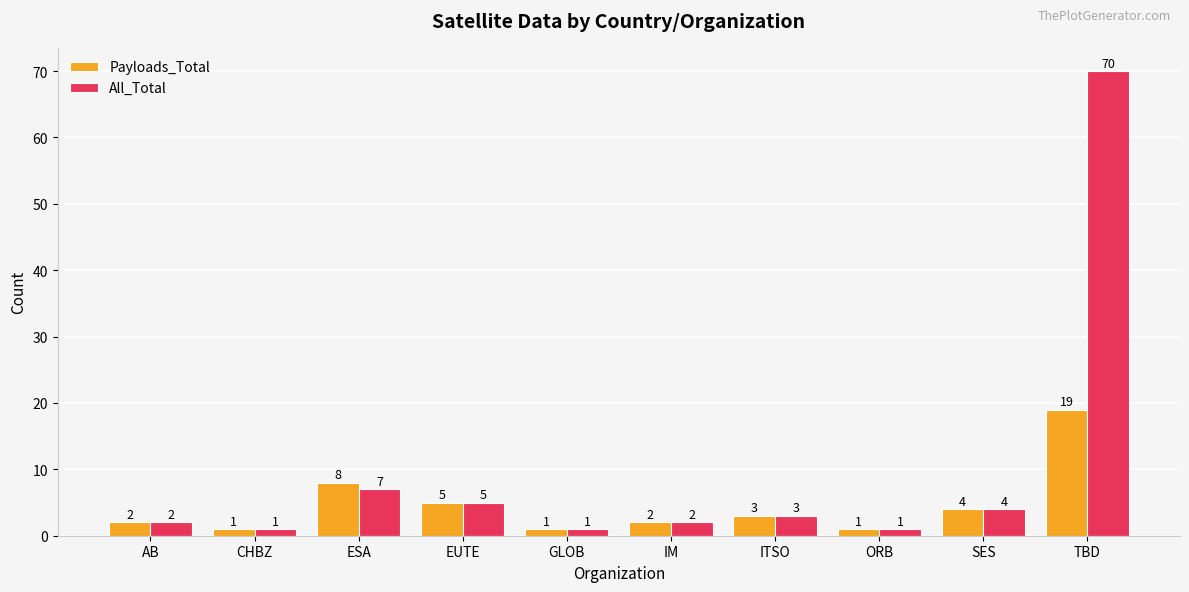

What is the maximum value for All_Total?

70